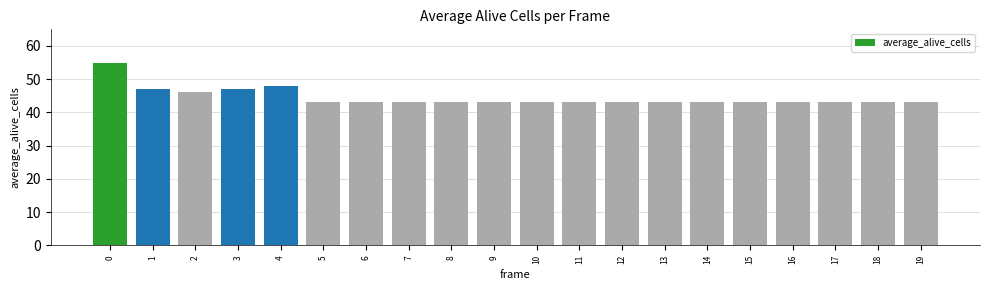

Approximately how many times larger is the value at 12 compared to 6?

1.0